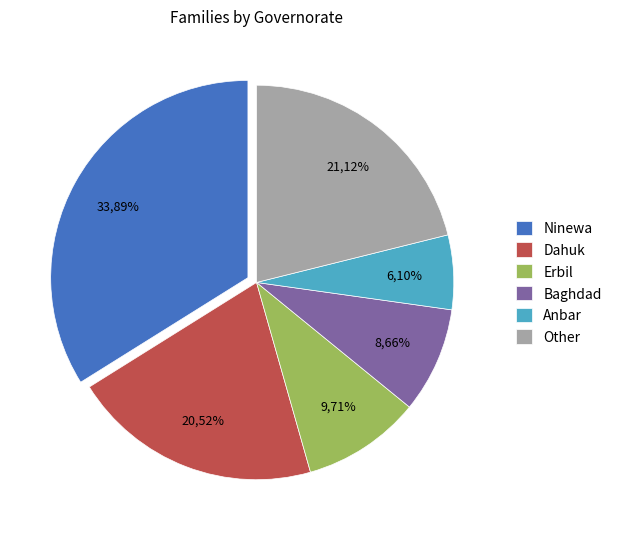

Do Dahuk and Babylon together represent more than half of the pie?

No